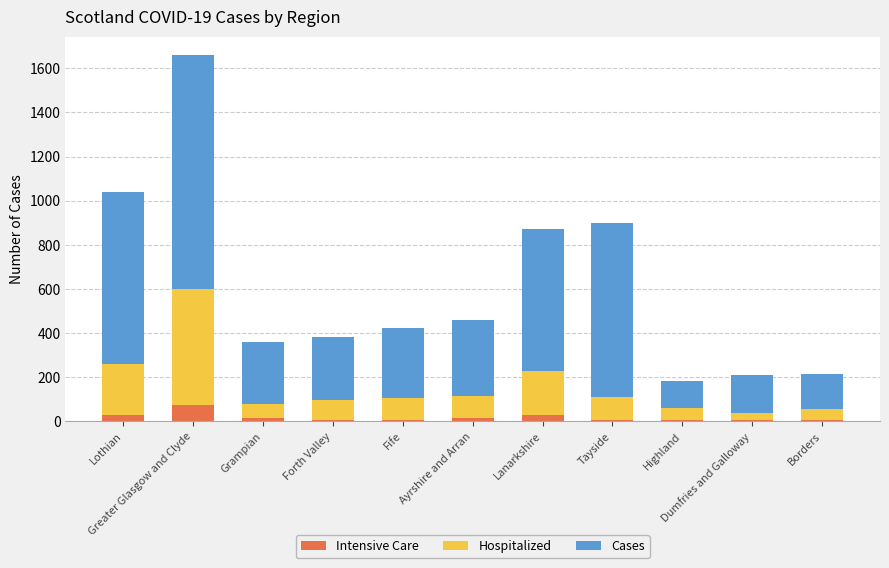

What are all the series names shown in the legend?

Intensive Care, Hospitalized, Cases